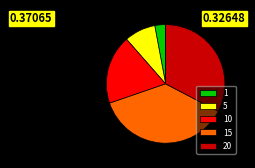

How many segments does this pie chart have?

5